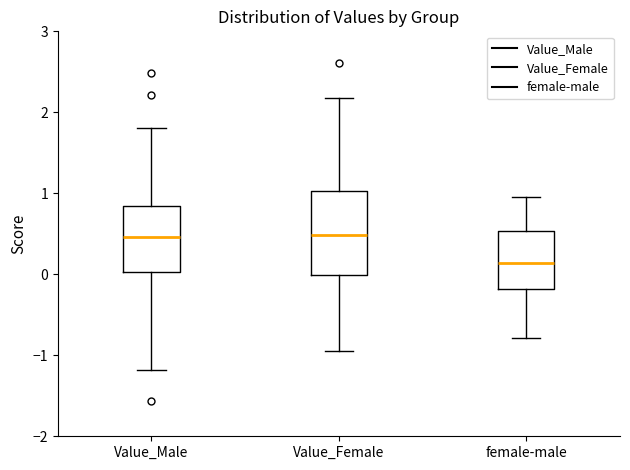

Which box has the lowest median line?

female-male